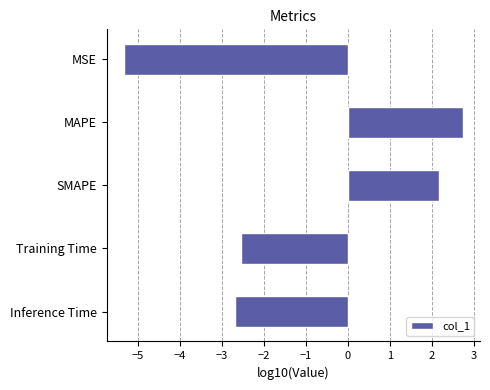

Is it true that the value at Inference Time is -2.7?

True